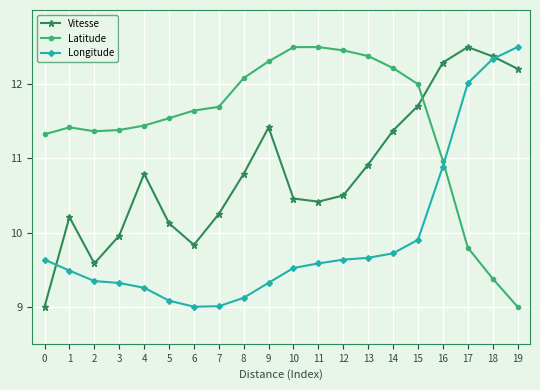

Rank the series by their average value, from lowest to highest.

Longitude, Vitesse, Latitude